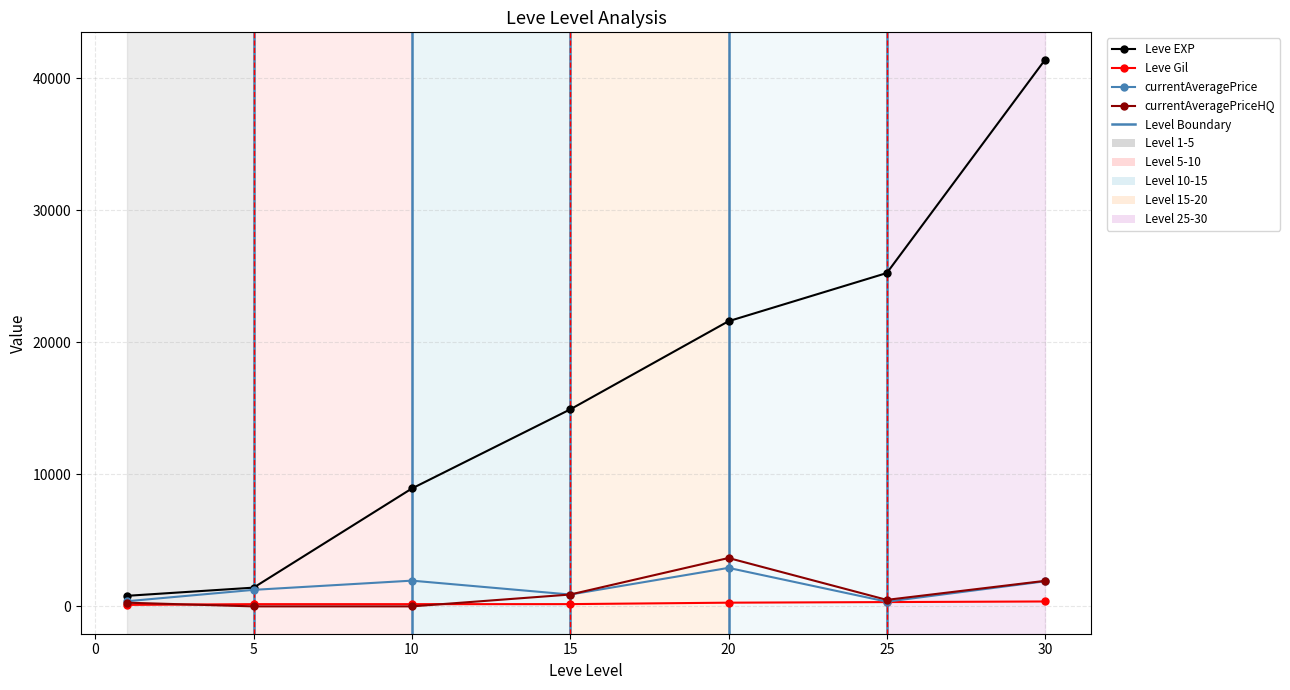

Does the chart display data point markers on the line(s)?

Yes